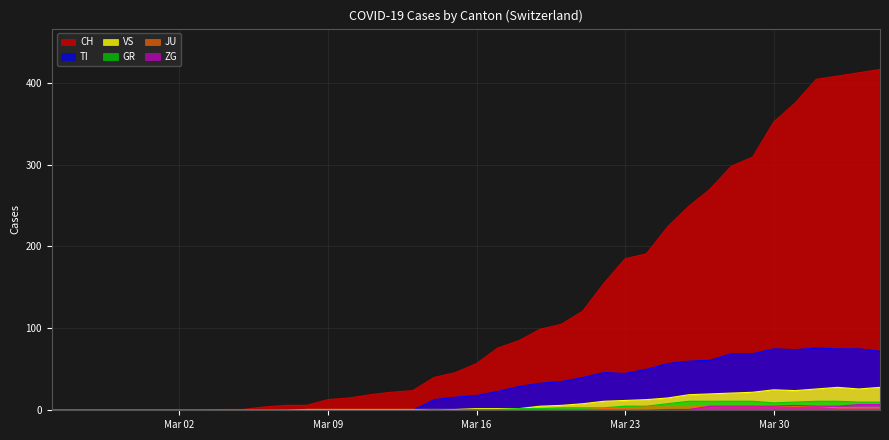

What is the highest value of the VS series?

28